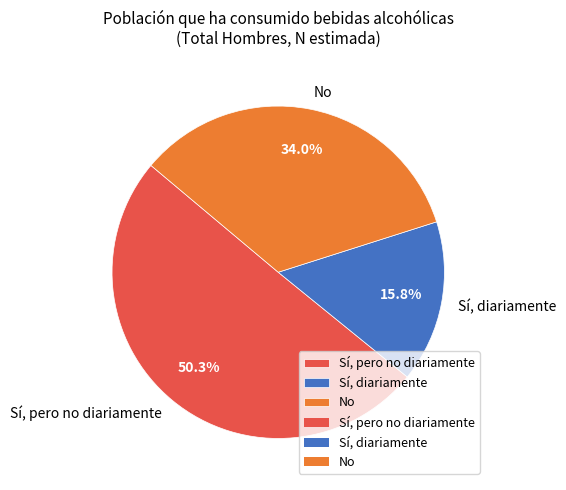

How many segments does this pie chart have?

3